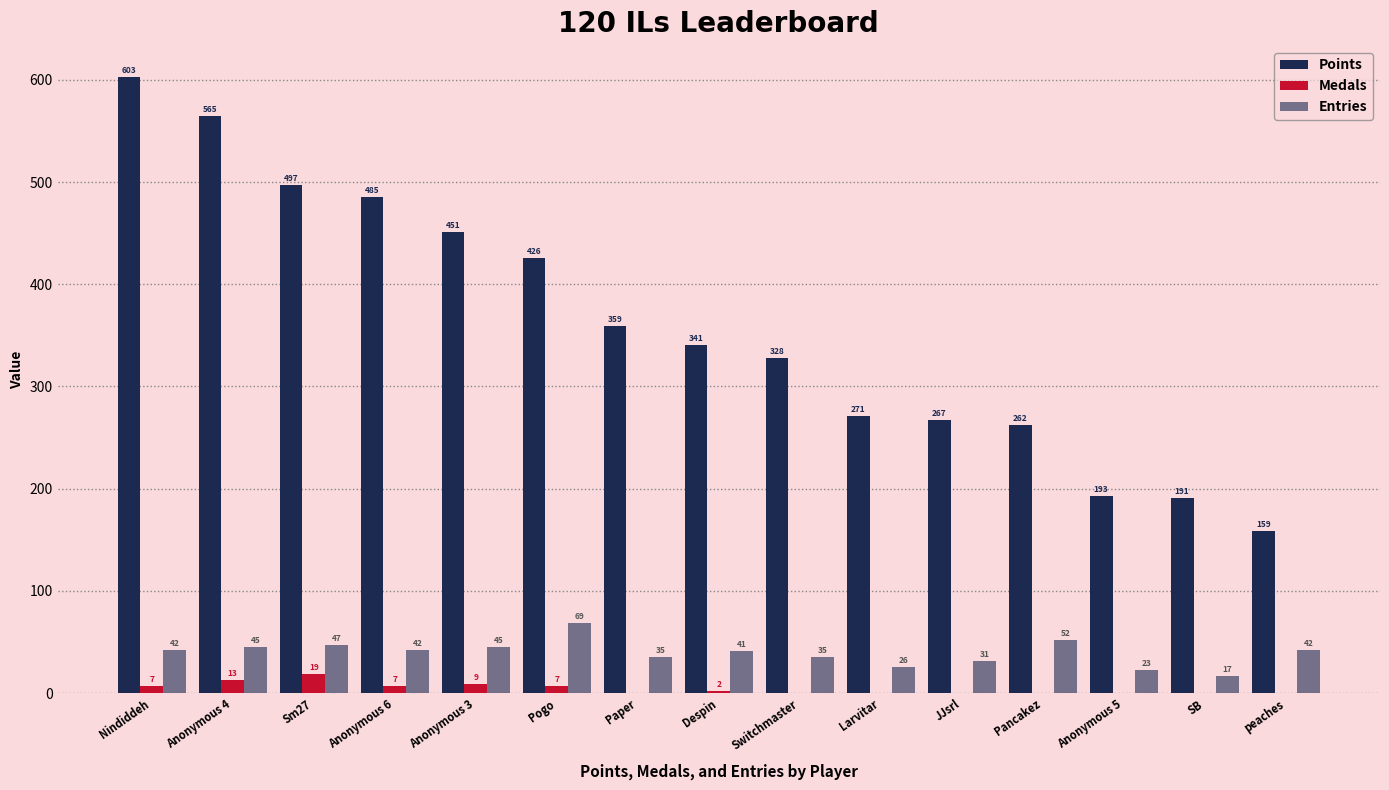

How many groups of bars are there?

15